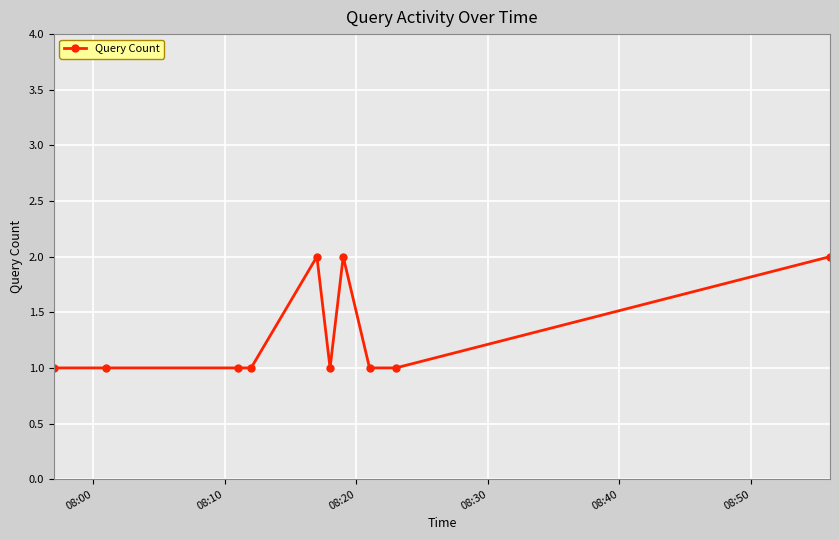

What is the sum of all values?

13